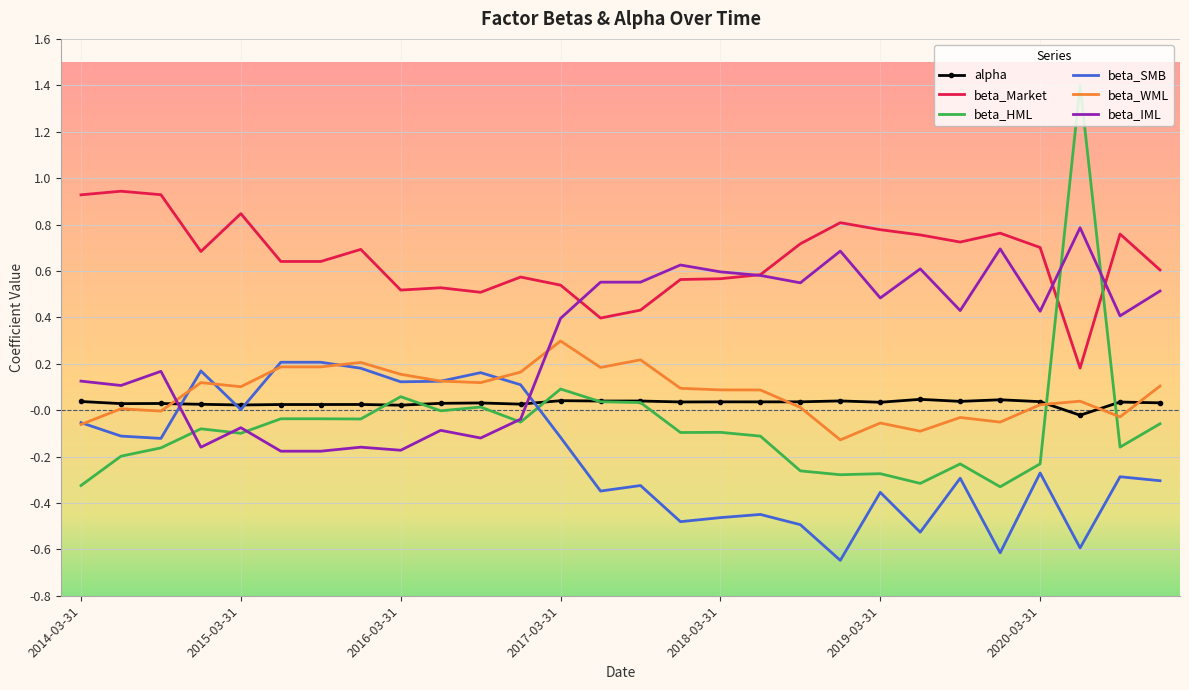

How many intersections are there between beta_IML and beta_WML?

2